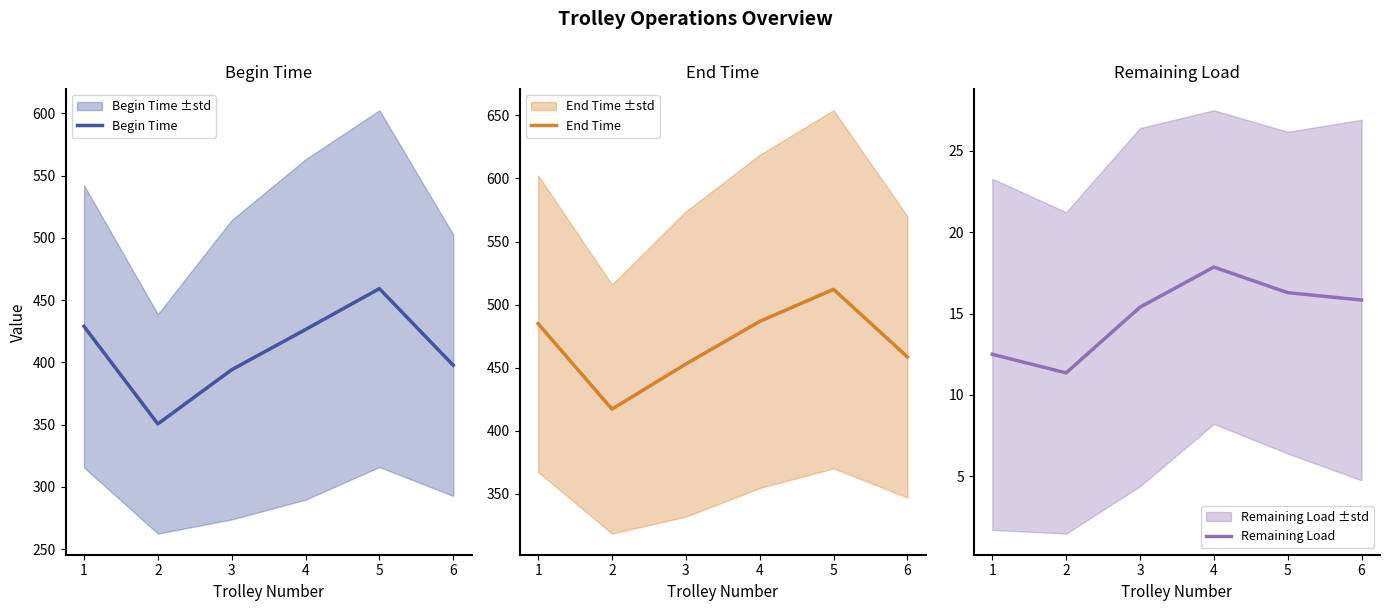

At how many categories does at least one series exceed 509?

1